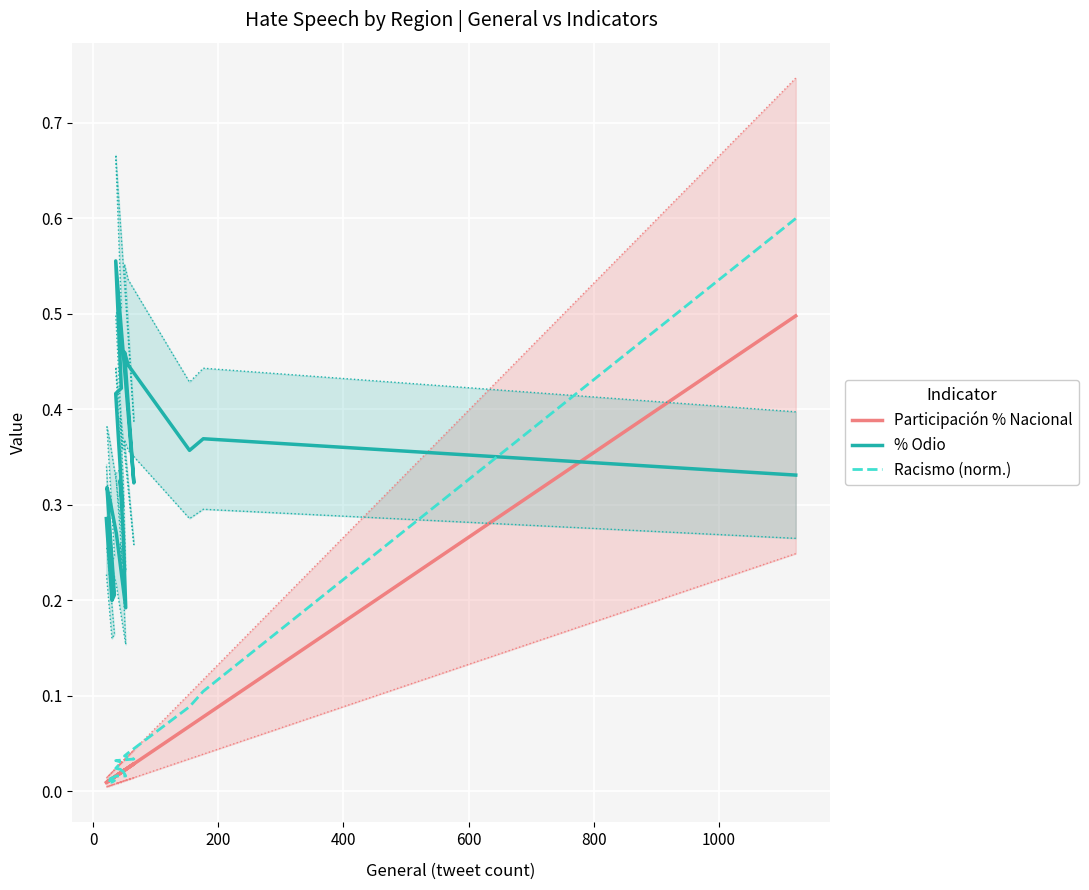

Which series has the largest total across all categories?

% Odio